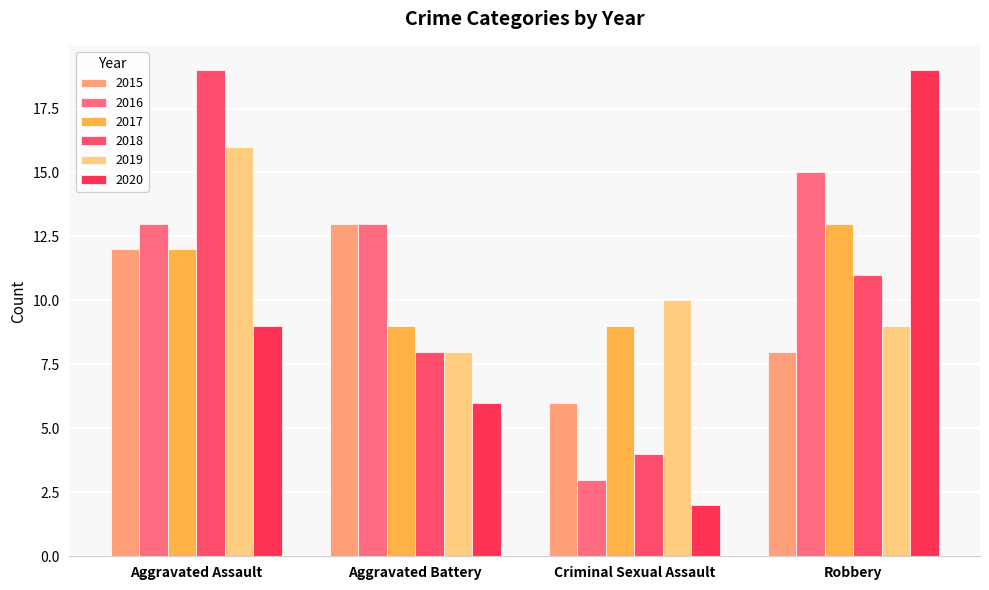

What is the difference between the second highest and minimum values in the 2019 series?

2